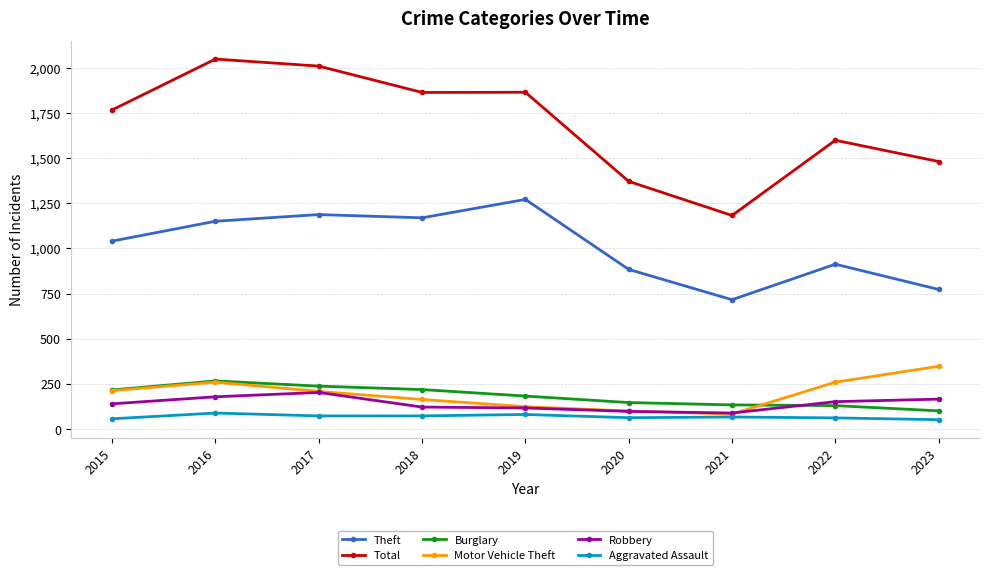

Is the value of Motor Vehicle Theft at 2020 greater than the value of Burglary at 2021?

No